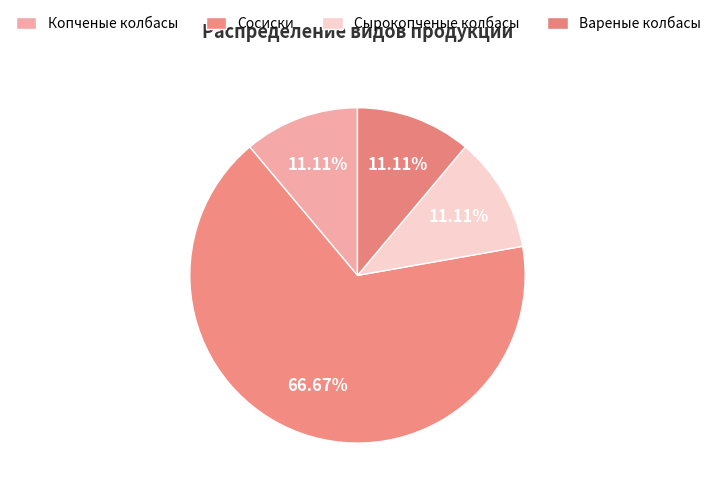

Does Сосиски account for over 50% of the chart?

Yes